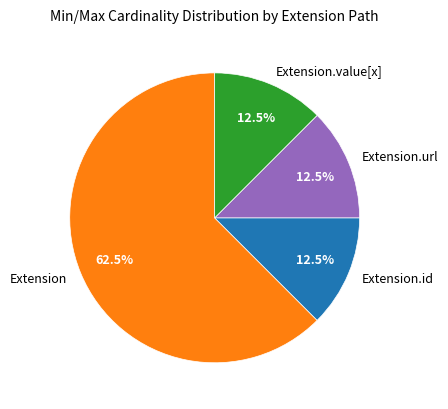

Is it true that Extension.id is 1% of the pie?

False